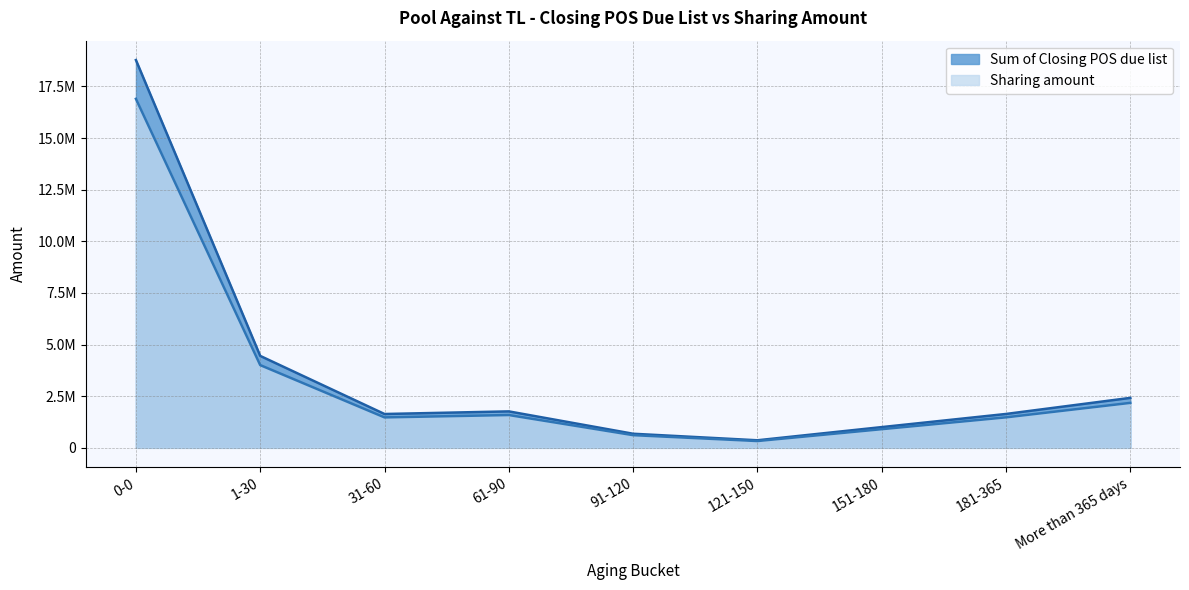

How many data points does each series have?

9